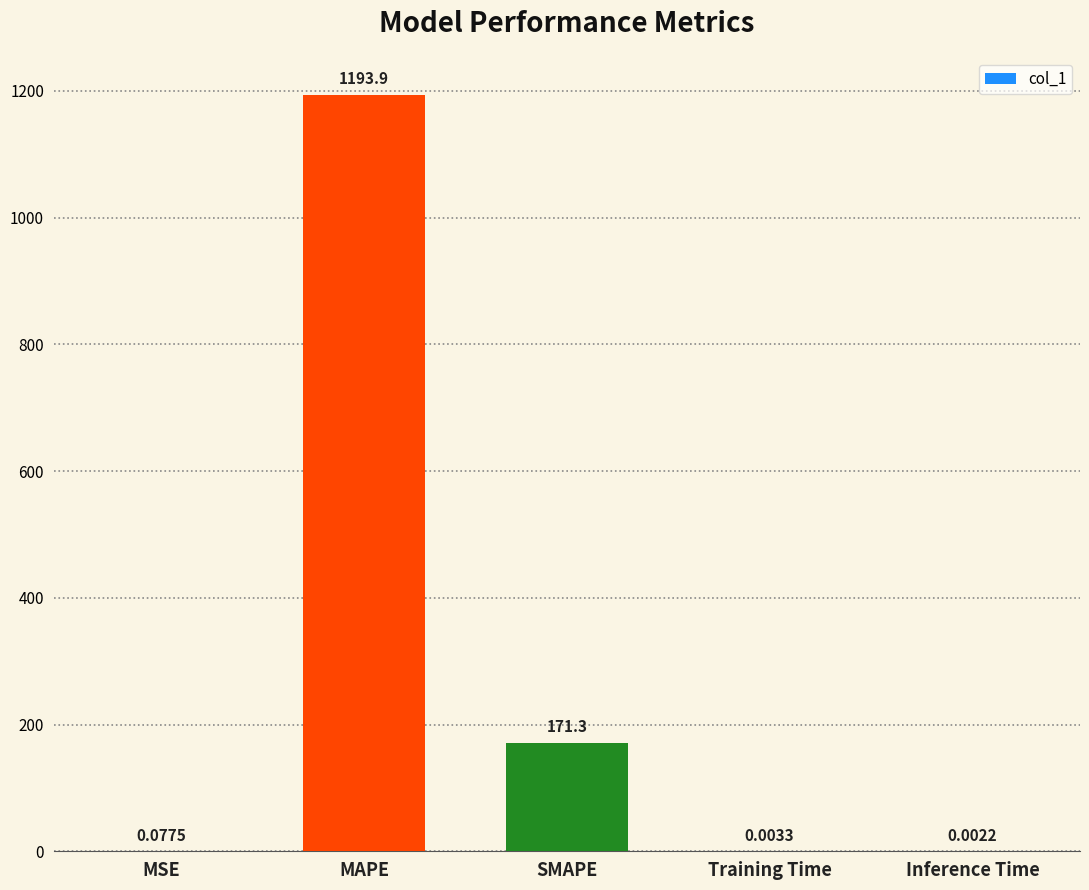

Which category has the highest value across all series?

MAPE